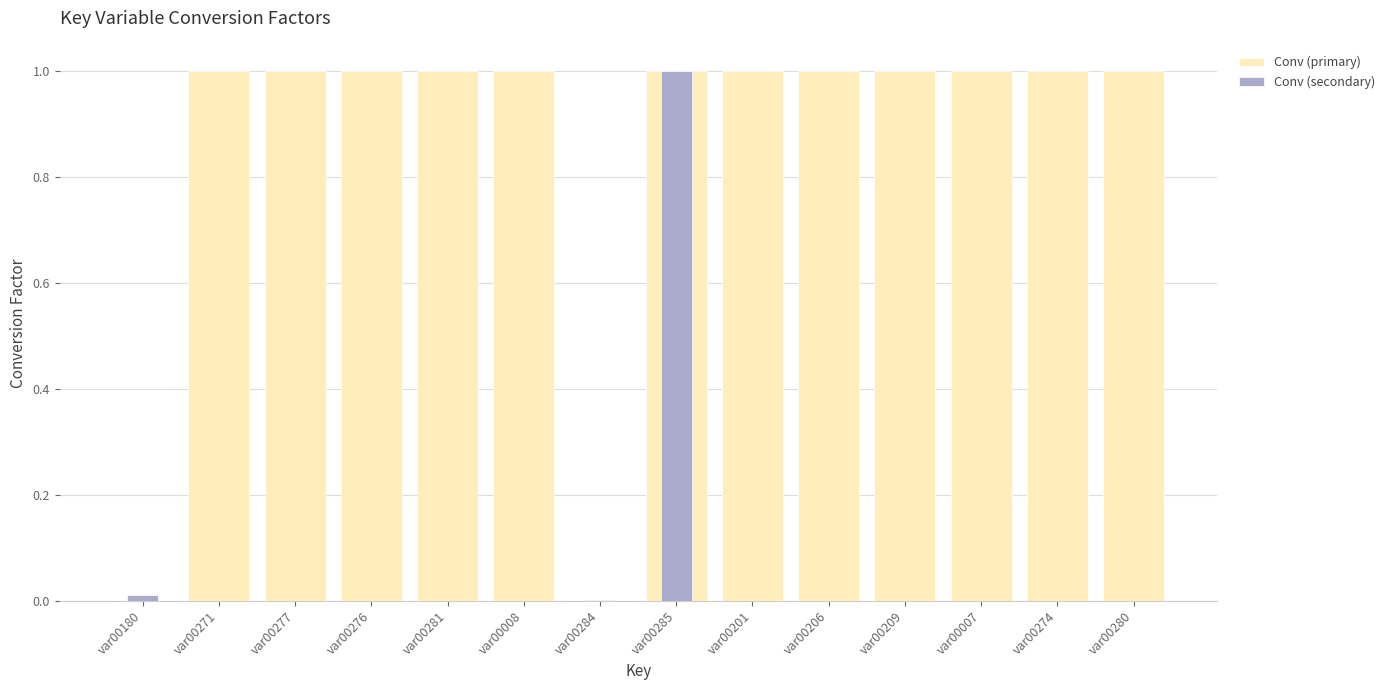

Reading left to right, what are all the values shown in this chart?

Conv (primary): 0.0	1.0	1.0	1.0	1.0	1.0	0.0	1.0	1.0	1.0	1.0	1.0	1.0	1.0
Conv (secondary): 0.0	0.0	0.0	0.0	0.0	0.0	0.0	1.0	0.0	0.0	0.0	0.0	0.0	0.0